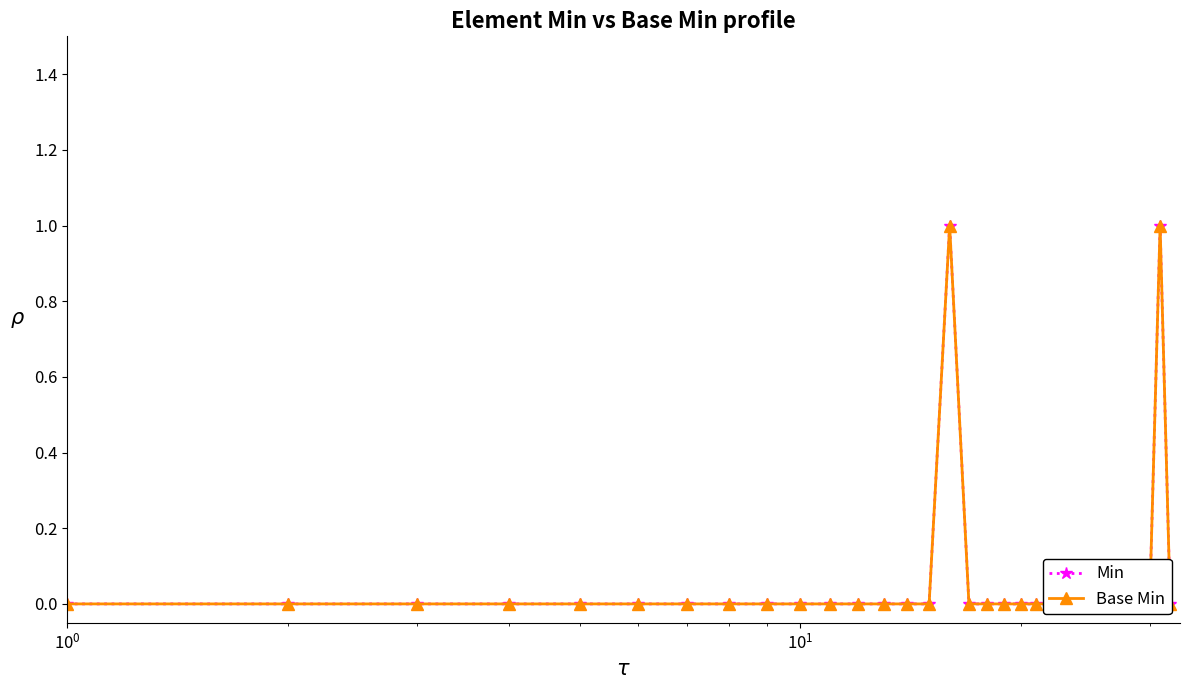

True or false: Base Min and Min intersect in this chart.

False